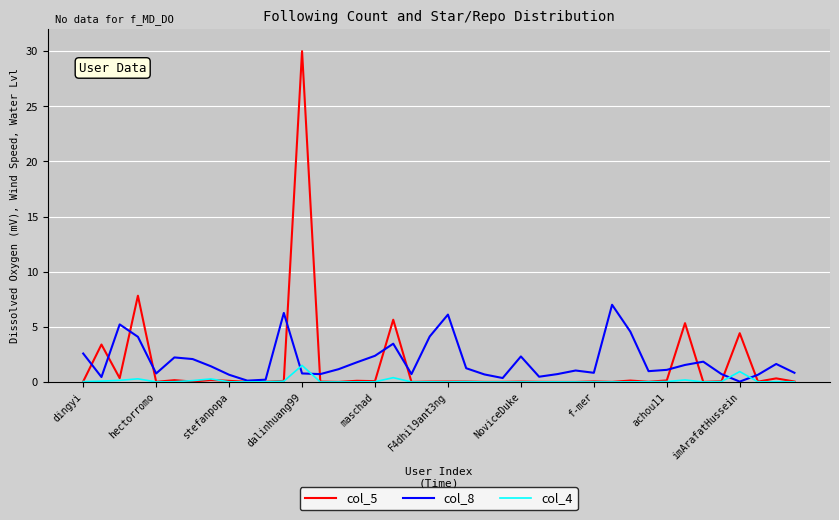

What is the maximum value shown in the chart?

30.0